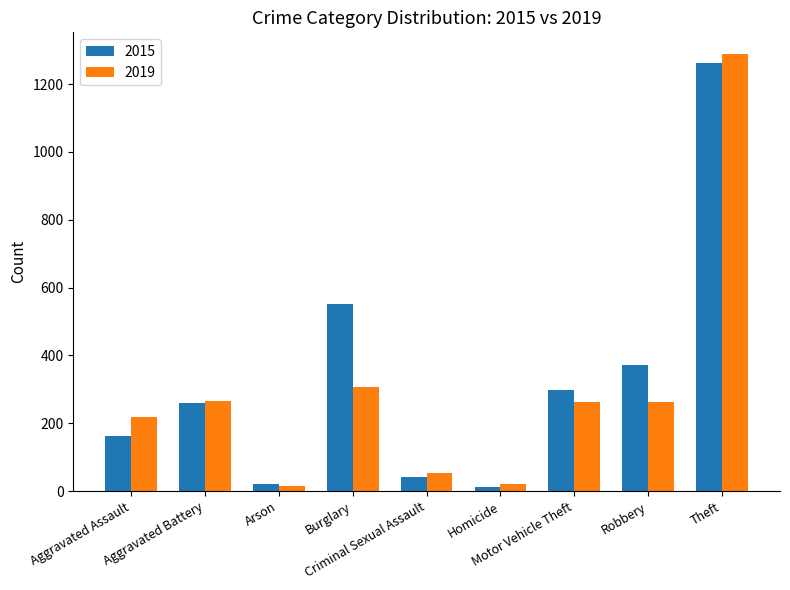

What is the difference between the 2015 values at Homicide and Burglary?

539